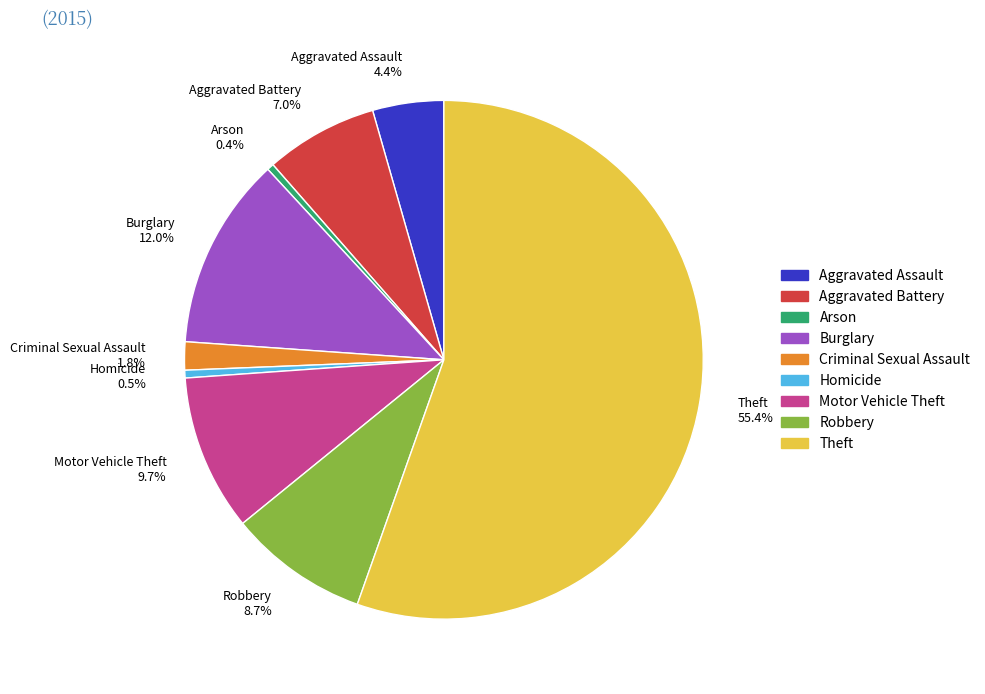

What percentage is the Motor Vehicle Theft slice, to the nearest percent?

10%